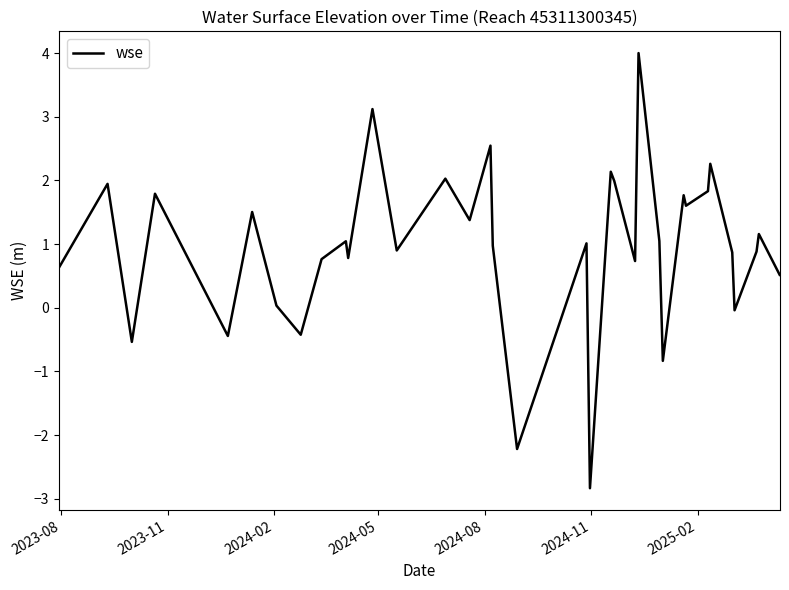

What is the smallest value displayed?

-2.8